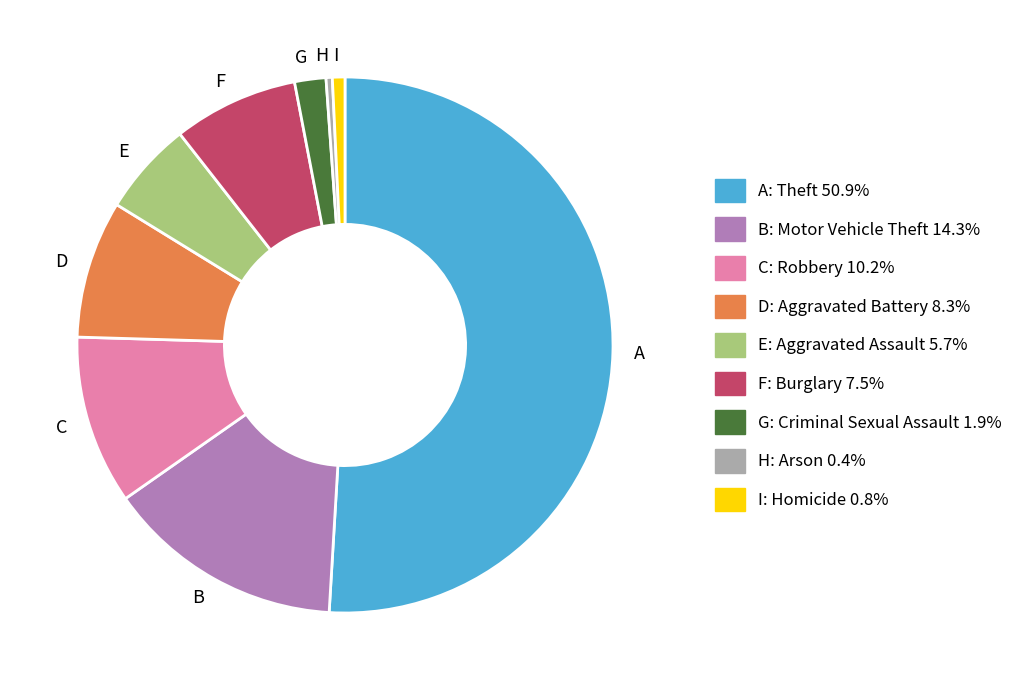

Is there any slice that represents more than half of the pie?

Yes